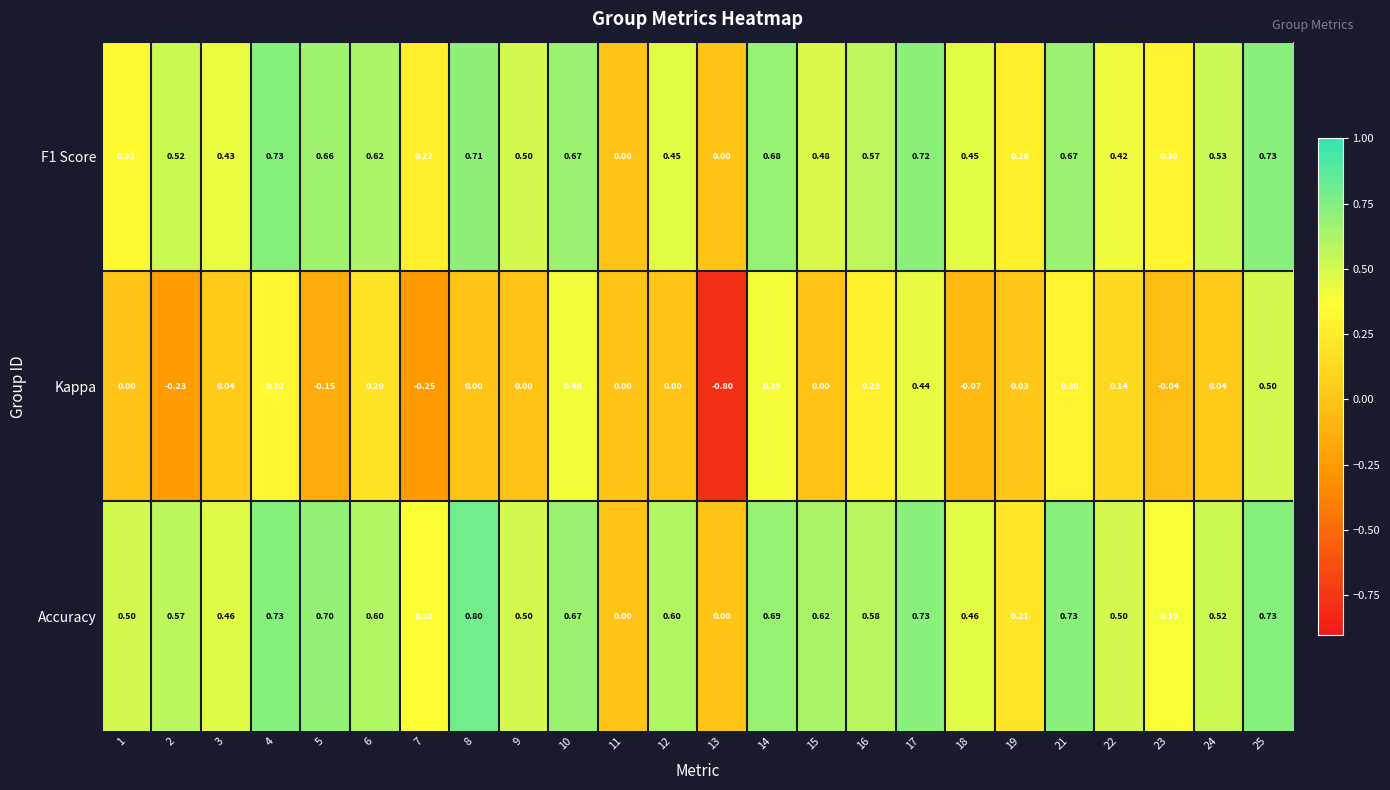

Is the value of Accuracy at 6 greater than the value of Kappa at 12?

Yes